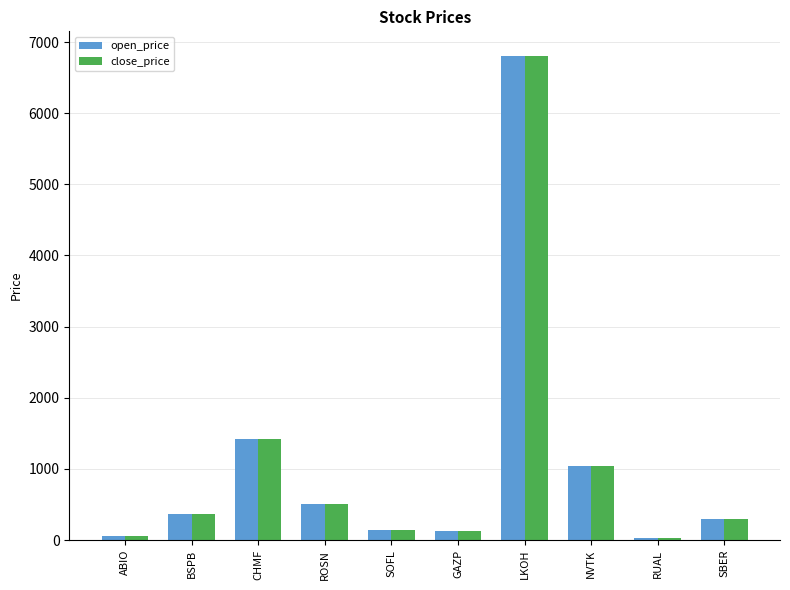

Which category has the highest value across all series?

LKOH